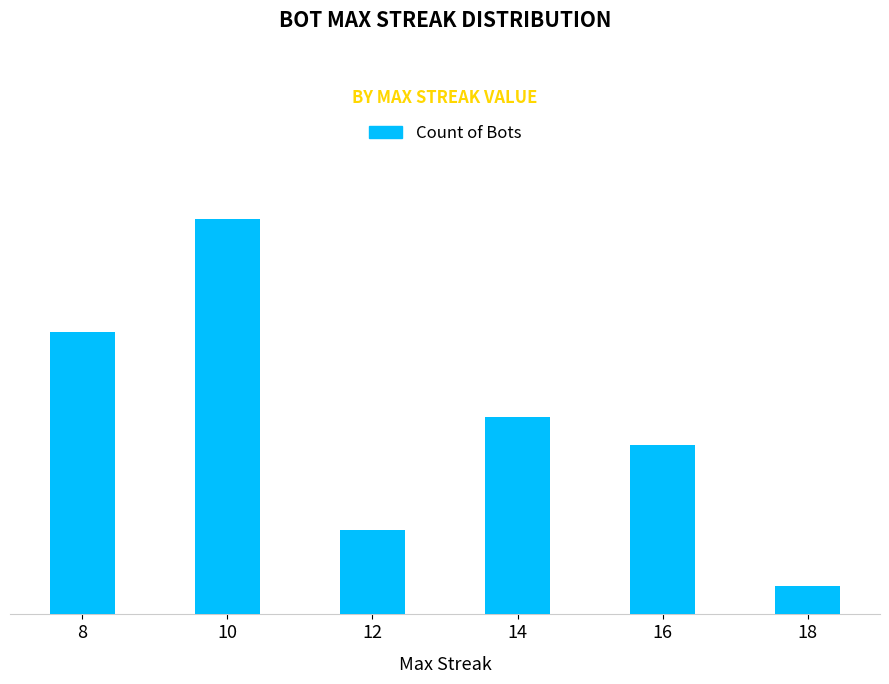

True or false: the data shows 12 at 14.

False